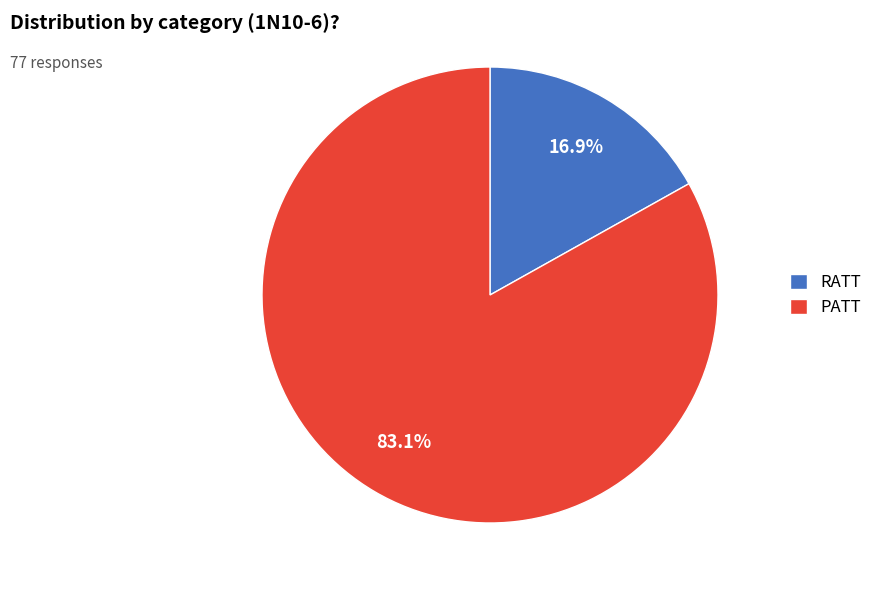

Approximately how many times larger is the value at PATT compared to RATT?

4.9